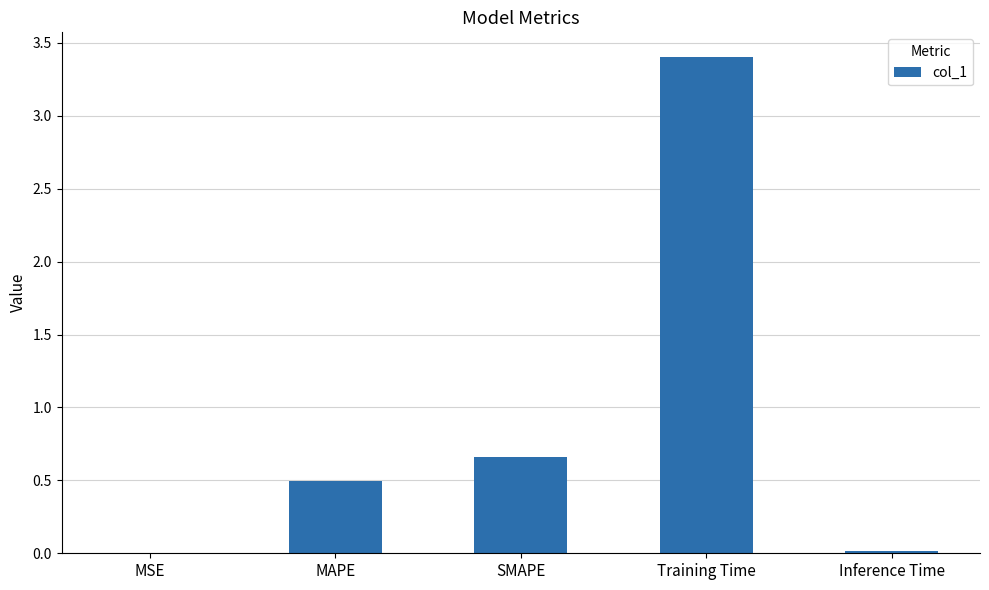

What is the sum of all values?

4.6